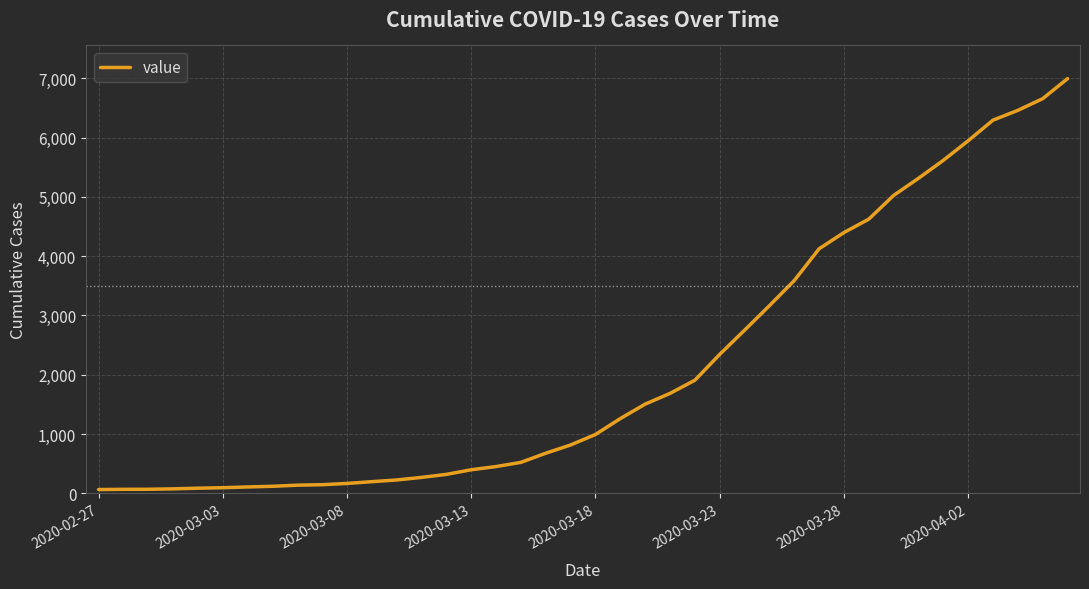

What is the maximum value shown in the chart?

6995